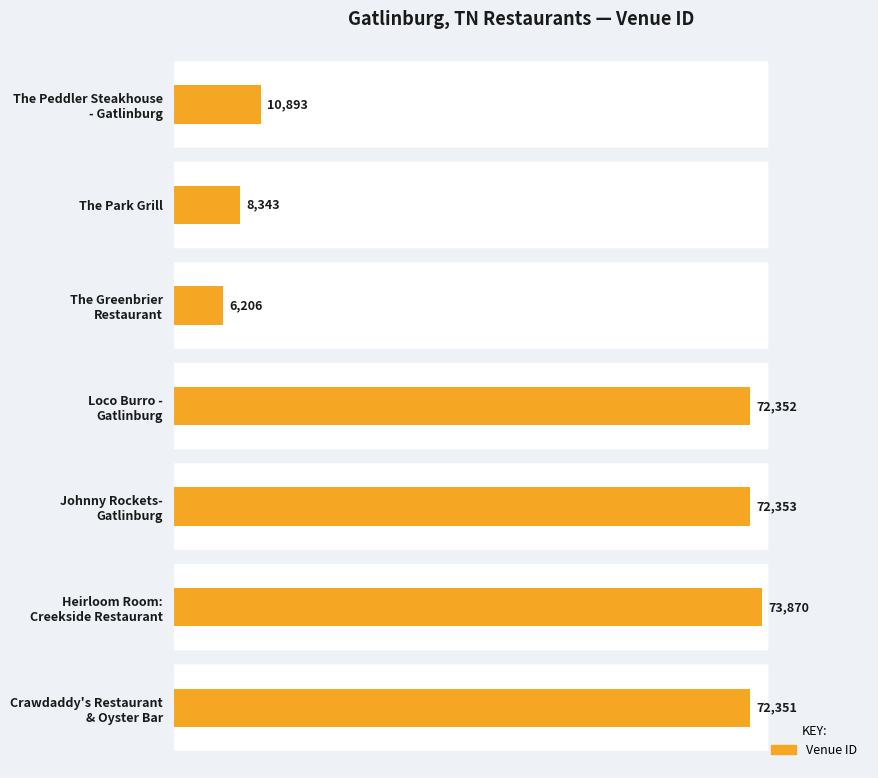

What is the difference between the maximum and minimum values?

67664